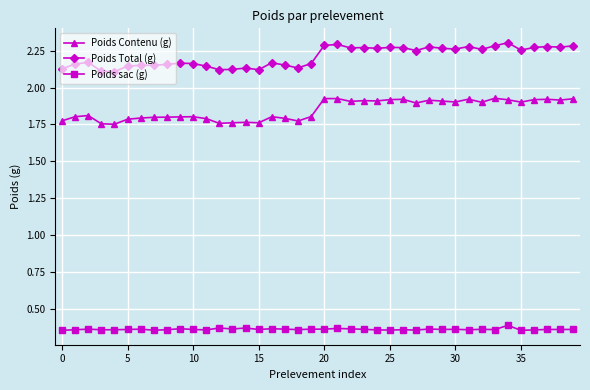

Count the Poids Total (g) values in the range 2 to 3.

40